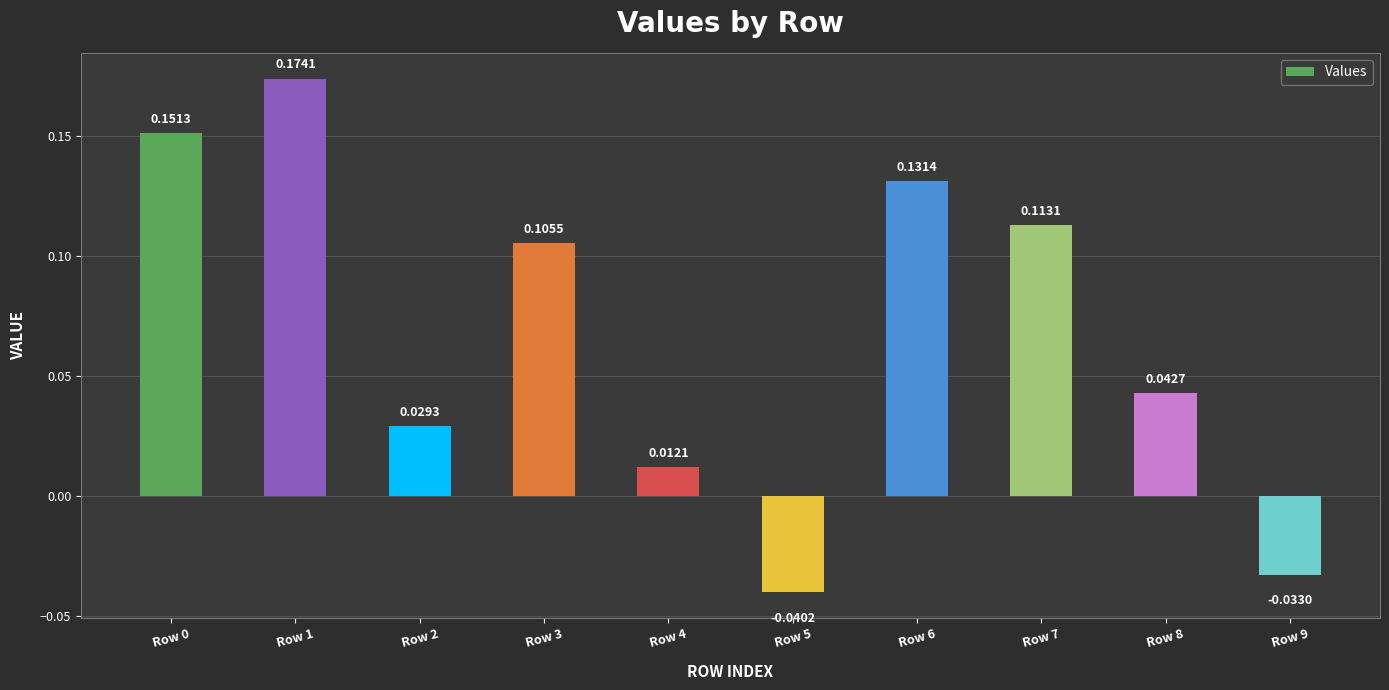

What is the sum of all values?

0.7